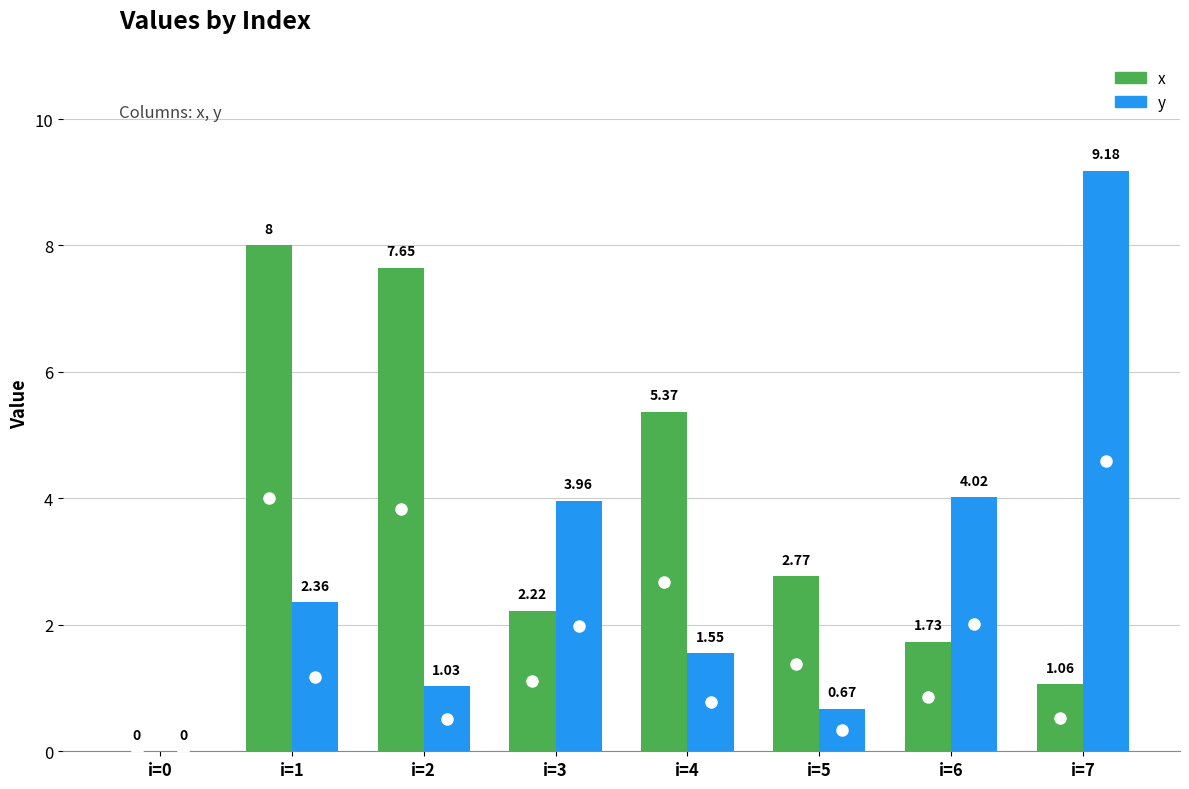

Which series has the largest total across all categories?

x